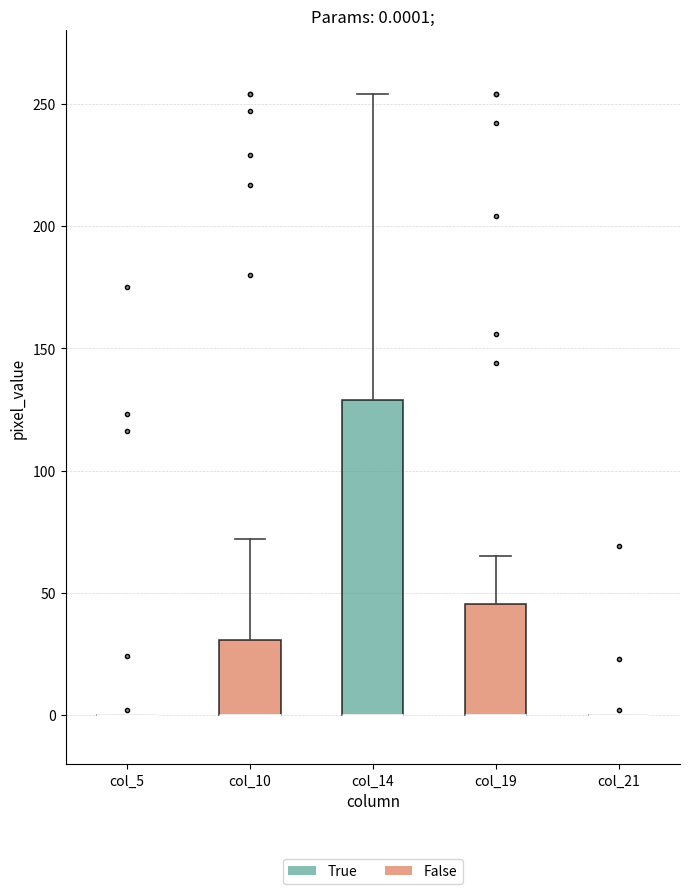

Which box is the tallest, from its lower edge to its upper edge?

col_14